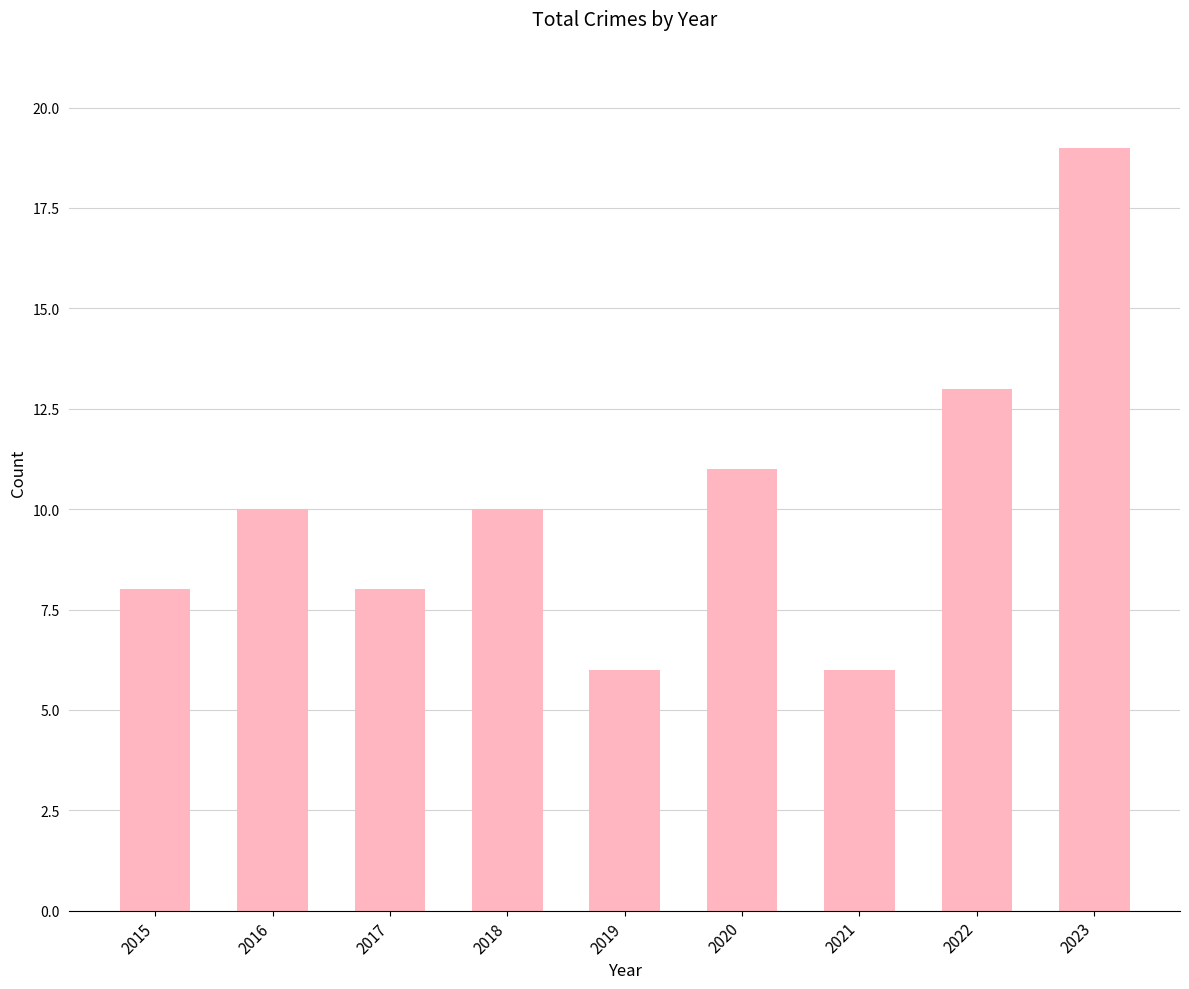

The value at 2019 is 3. True or false?

False